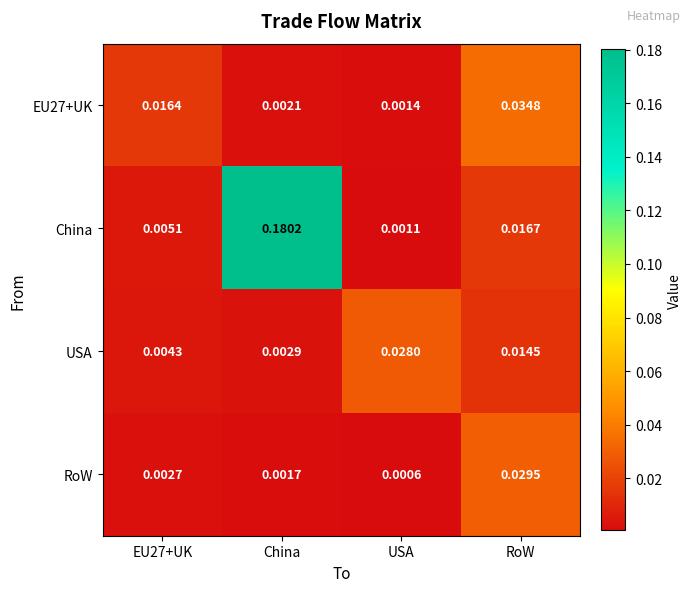

Which series has the widest spread of values?

China